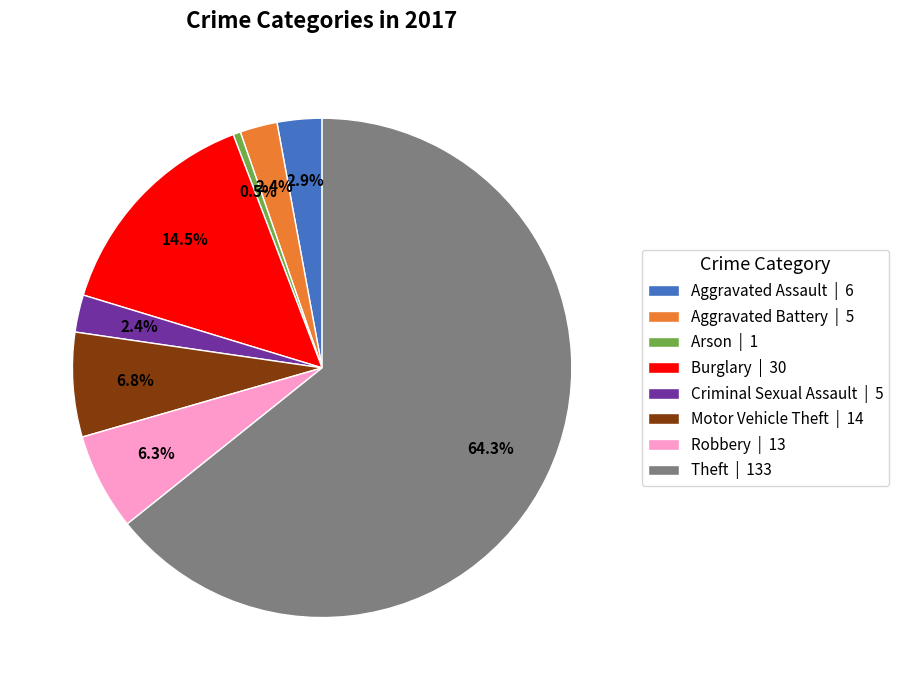

Is it true that Theft is 57% of the pie?

False